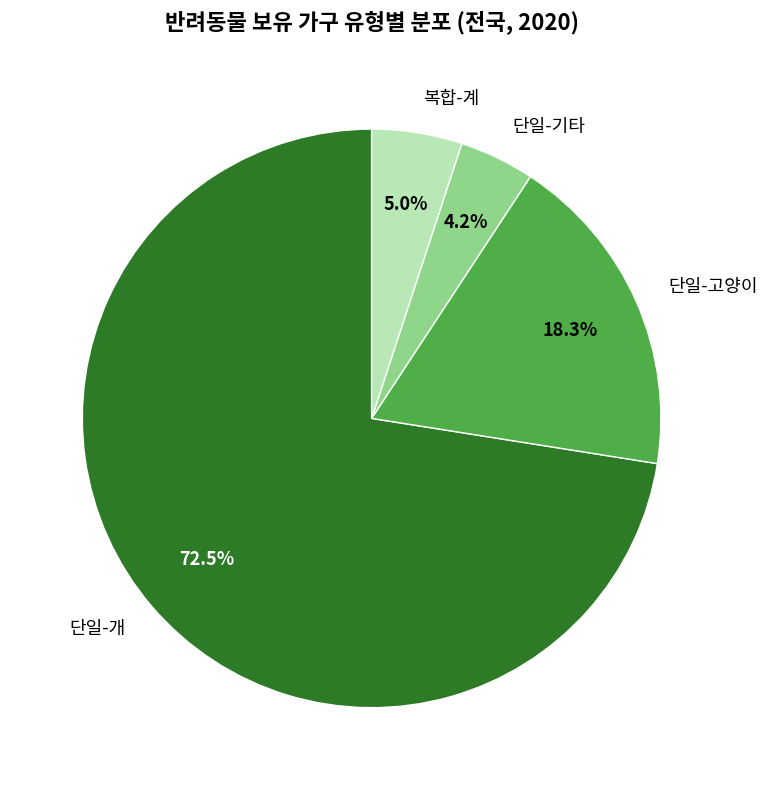

Which slice is the largest?

단일-개